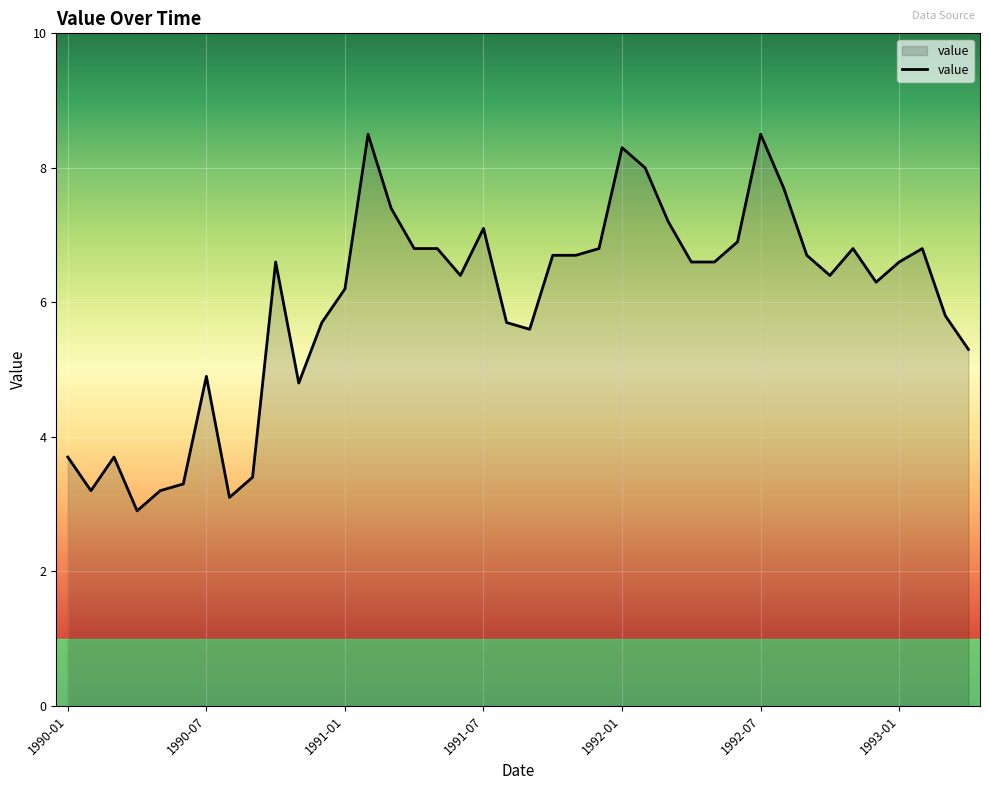

What is the smallest value displayed?

2.9